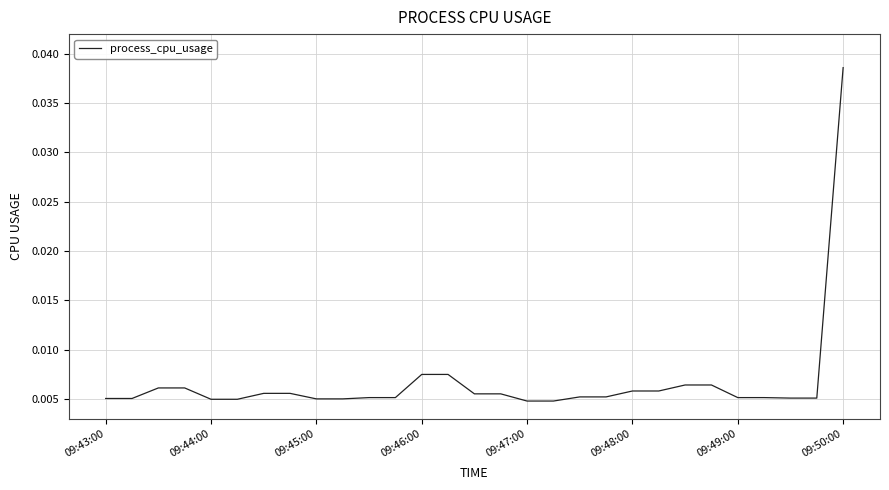

Which has a higher value, 09:46:00 or 09:47:00?

09:46:00